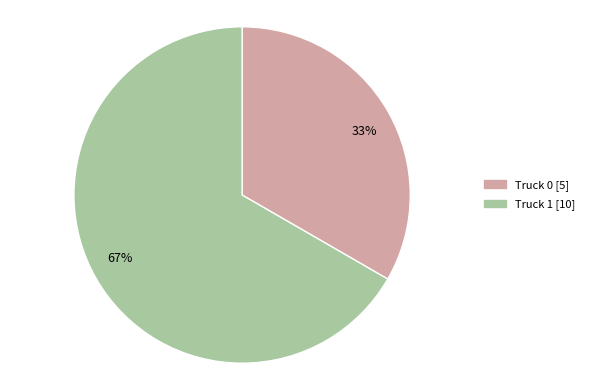

Combined, do 33% and 67% account for over 50%?

Yes